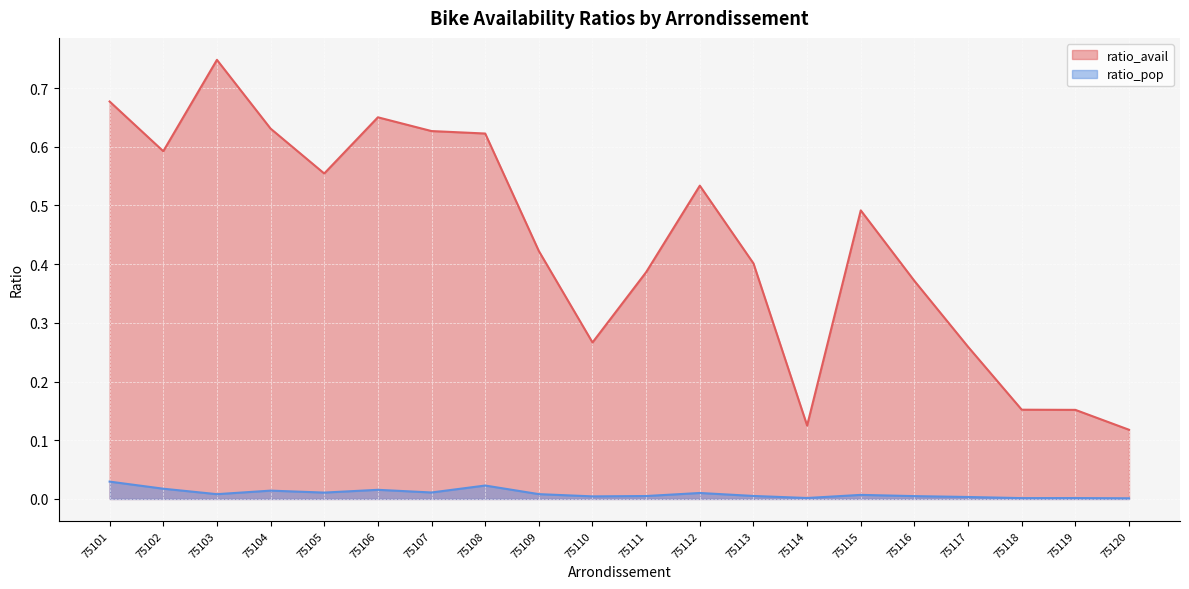

What is the sum of the ratio_avail values at 75117 and 75107?

0.9